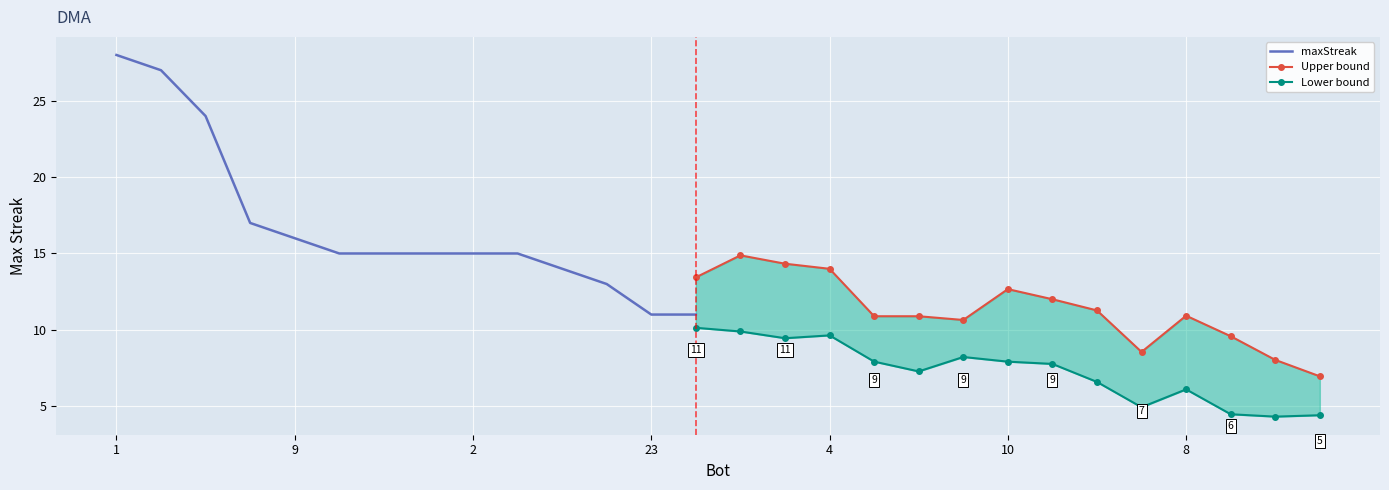

The chart shows a value of 6 at 25. True or false?

True